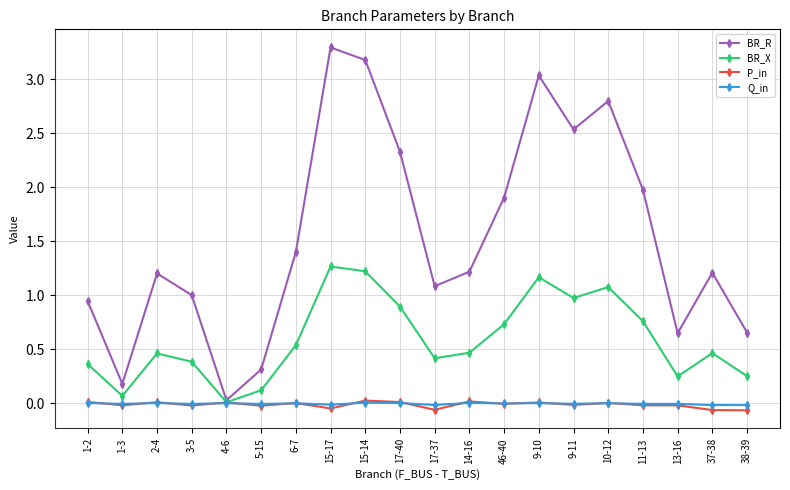

Between 14-16 and 46-40, which series saw the biggest shift?

BR_R